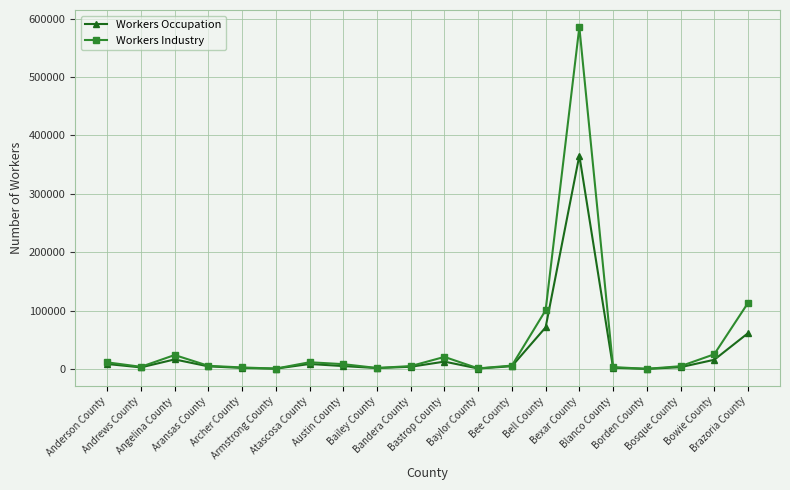

How many data points in Workers Occupation are less than 4652?

10